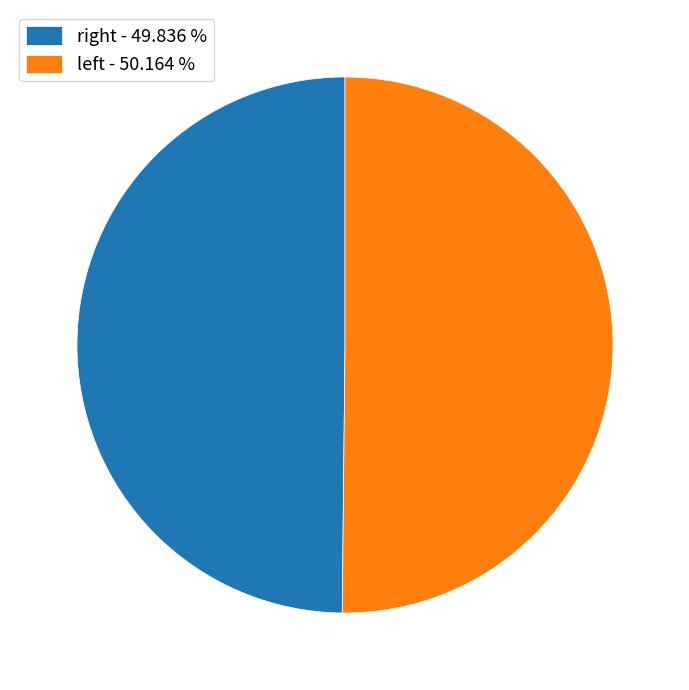

Count the number of slices in the pie.

2